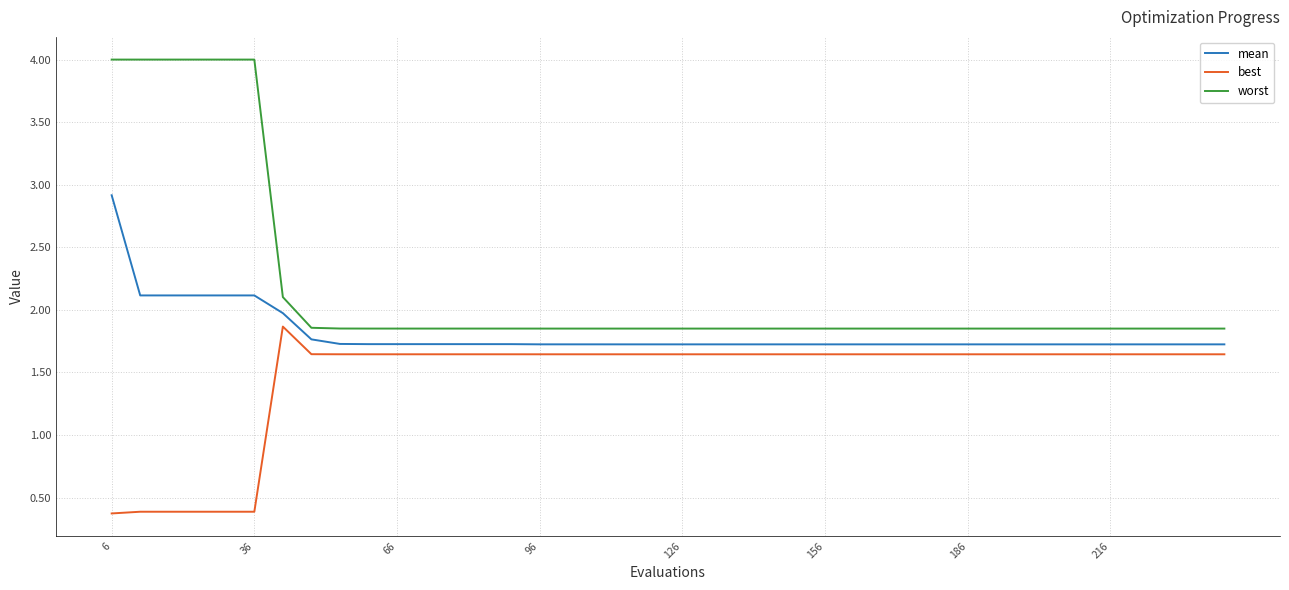

What is the maximum value for mean?

2.9